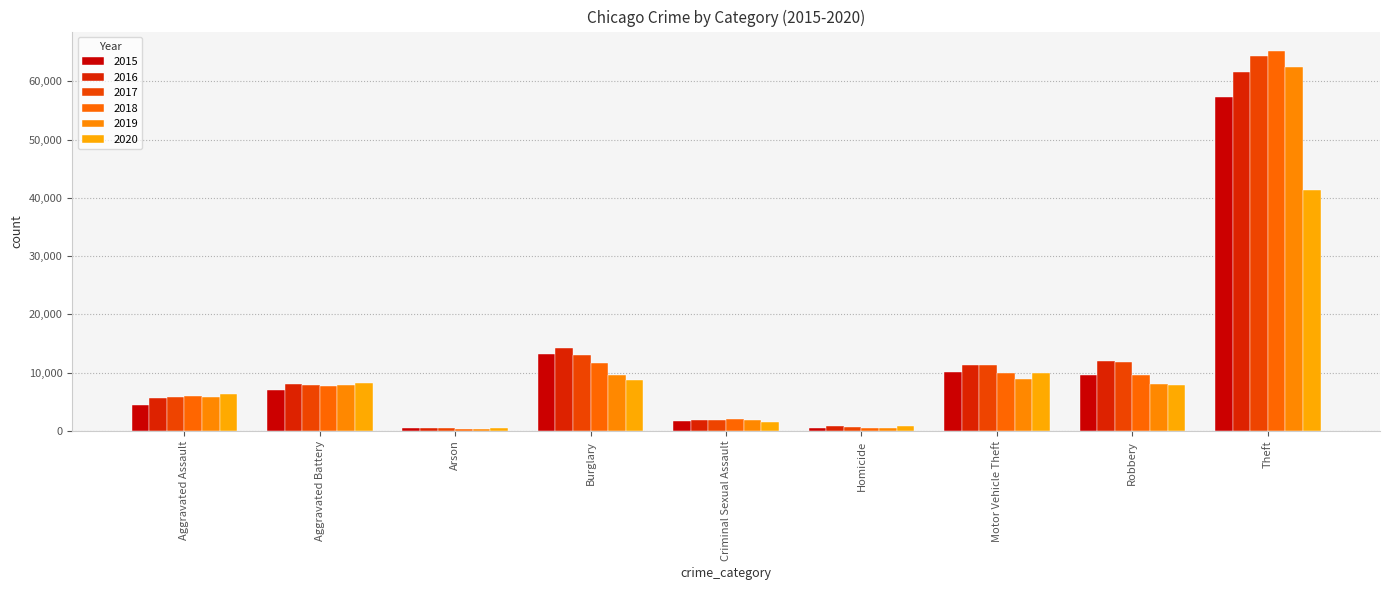

Rank the series by their maximum value, from lowest to highest.

2020, 2015, 2016, 2019, 2017, 2018